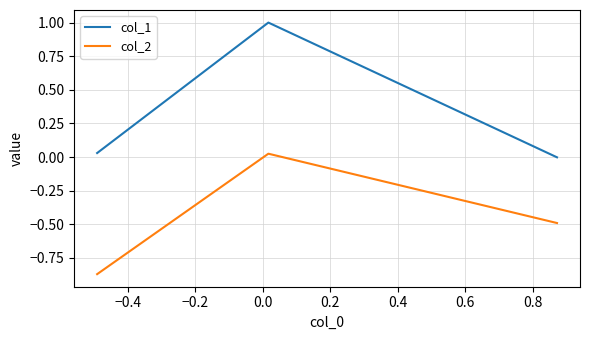

List the series in order of their peak value, highest first.

col_1, col_2